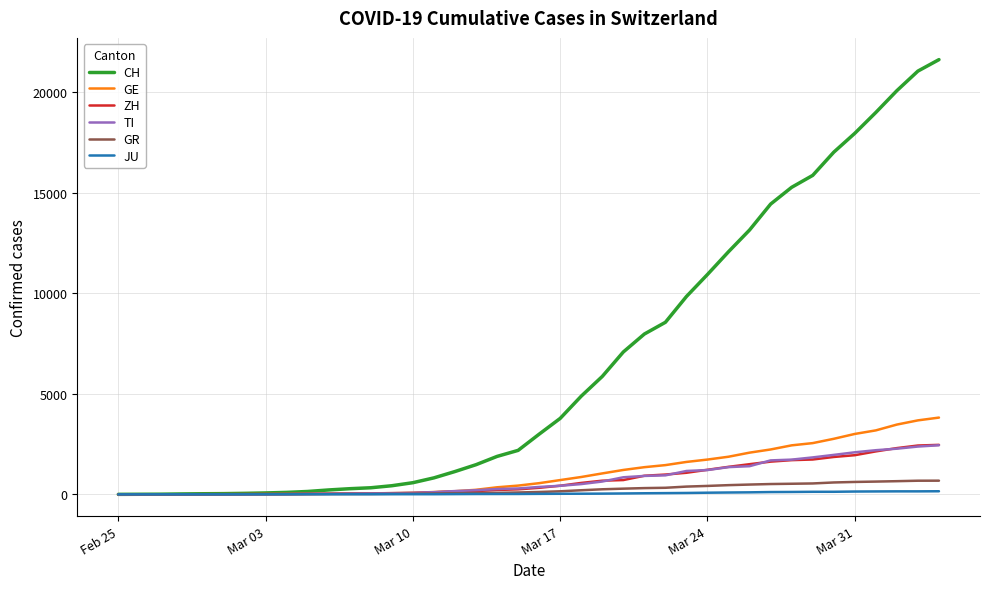

Which series has the largest range (max minus min)?

CH